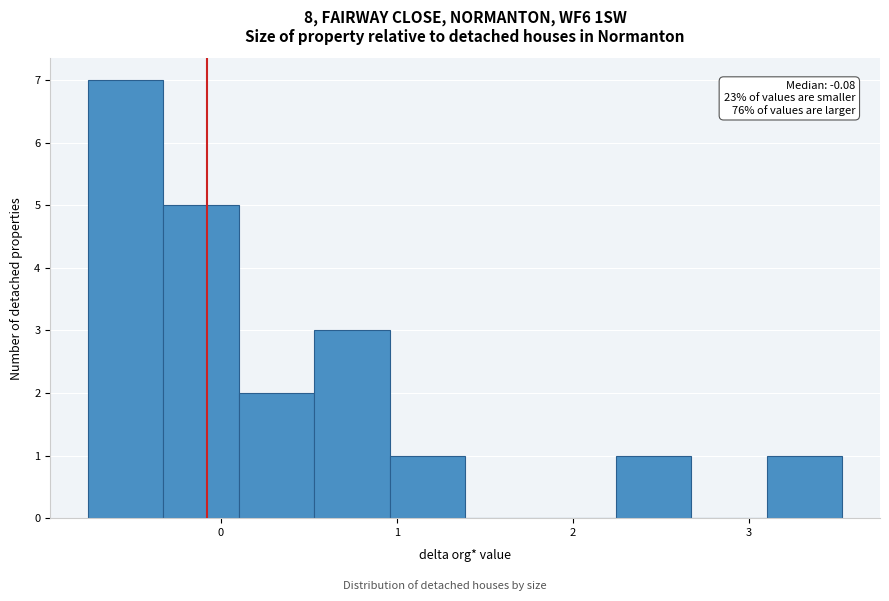

Over which range of the x-axis is the bar tallest?

-0.8 to -0.3